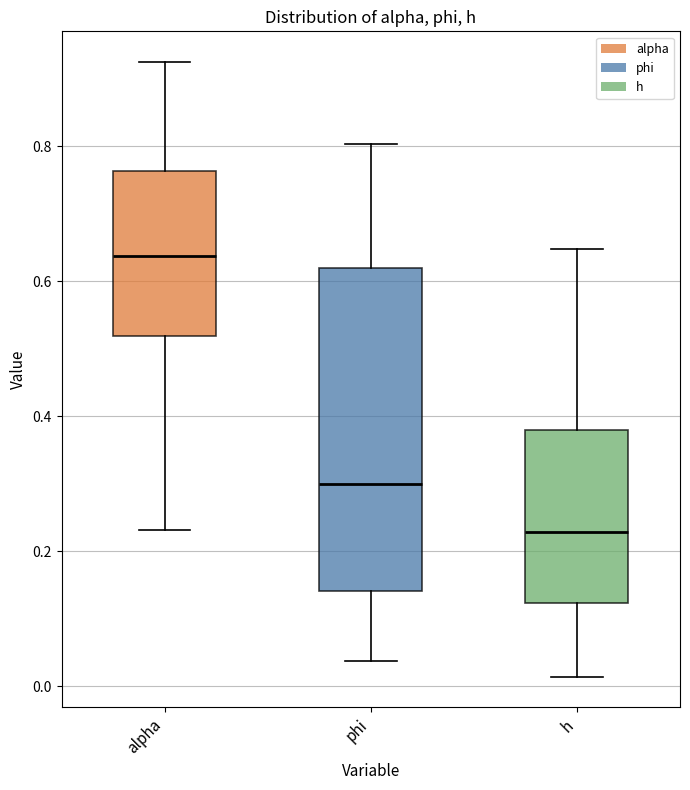

Comparing the boxes themselves (not the whiskers), which one is the tallest?

phi